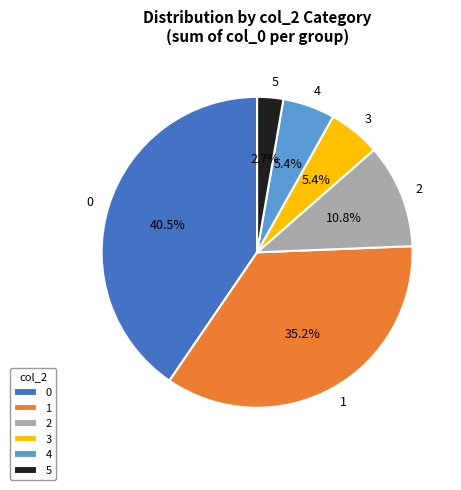

Does any single category account for the majority?

No